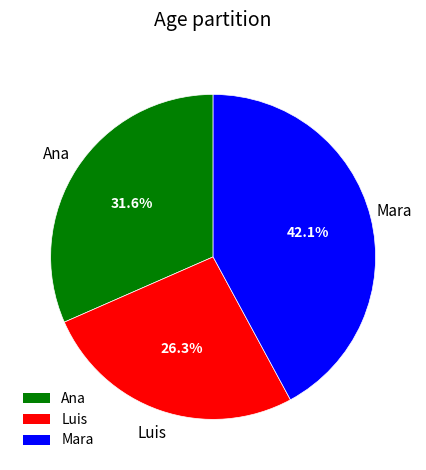

How many slices are in this pie chart?

3